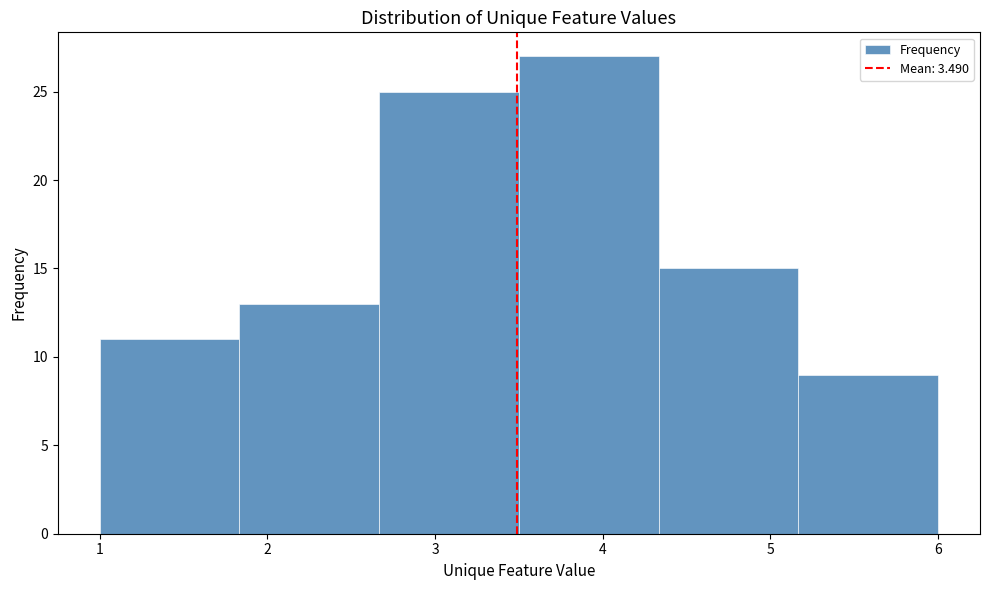

Reading left to right, transcribe this chart: for each bar, give the range it covers on the x-axis and its height. Neither the bar edges nor the heights are printed on the chart, so give them approximately, as read against the axes.

1.0 to 1.8: 11
1.8 to 2.7: 13
2.7 to 3.5: 25
3.5 to 4.3: 27
4.3 to 5.2: 15
5.2 to 6.0: 9